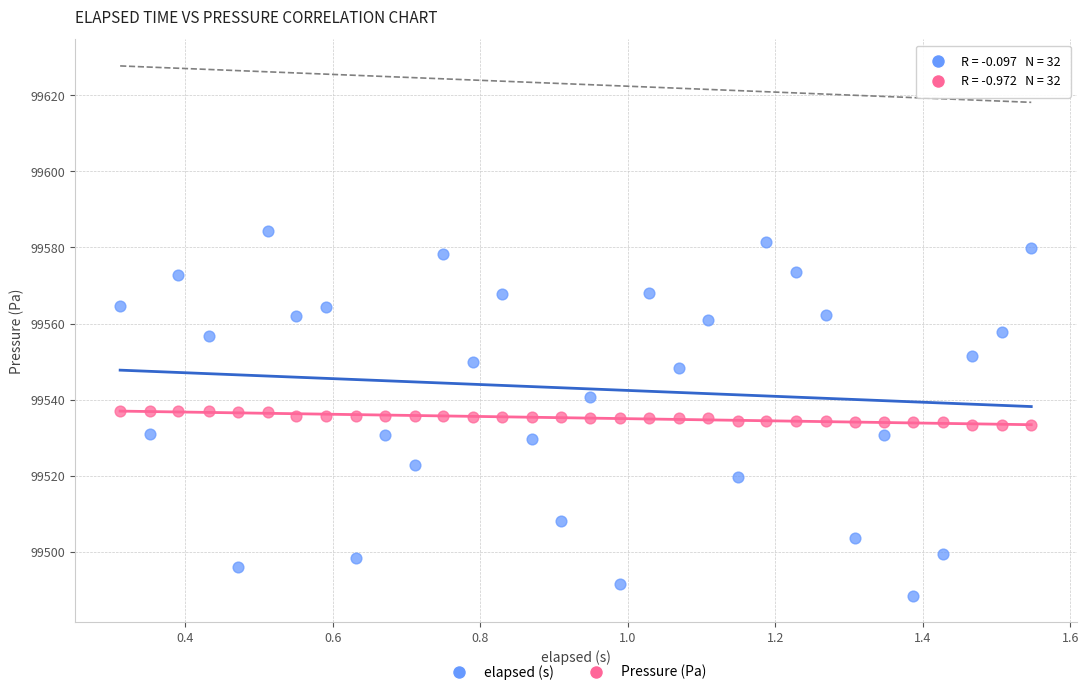

Across all data points, what is the range of X values (max minus min)?

1.2